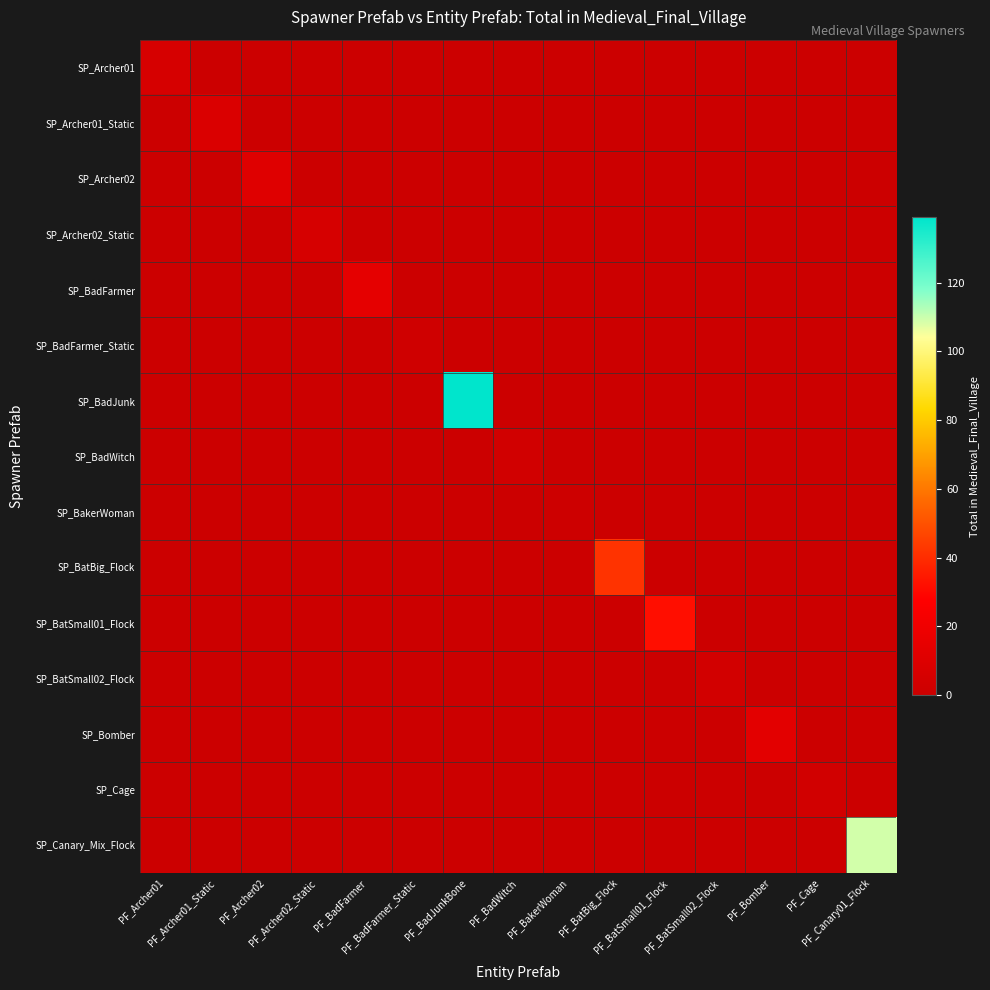

Reading right to left, what are all the values shown in this chart?

SP_Archer01: PF_Canary01_Flock=0	PF_Cage=0	PF_Bomber=0	PF_BatSmall02_Flock=0	PF_BatSmall01_Flock=0	PF_BatBig_Flock=0	PF_BakerWoman=0	PF_BadWitch=0	PF_BadJunkBone=0	PF_BadFarmer_Static=0	PF_BadFarmer=0	PF_Archer02_Static=0	PF_Archer02=0	PF_Archer01_Static=0	PF_Archer01=6
SP_Archer01_Static: PF_Canary01_Flock=0	PF_Cage=0	PF_Bomber=0	PF_BatSmall02_Flock=0	PF_BatSmall01_Flock=0	PF_BatBig_Flock=0	PF_BakerWoman=0	PF_BadWitch=0	PF_BadJunkBone=0	PF_BadFarmer_Static=0	PF_BadFarmer=0	PF_Archer02_Static=0	PF_Archer02=0	PF_Archer01_Static=8	PF_Archer01=0
SP_Archer02: PF_Canary01_Flock=0	PF_Cage=0	PF_Bomber=0	PF_BatSmall02_Flock=0	PF_BatSmall01_Flock=0	PF_BatBig_Flock=0	PF_BakerWoman=0	PF_BadWitch=0	PF_BadJunkBone=0	PF_BadFarmer_Static=0	PF_BadFarmer=0	PF_Archer02_Static=0	PF_Archer02=11	PF_Archer01_Static=0	PF_Archer01=0
SP_Archer02_Static: PF_Canary01_Flock=0	PF_Cage=0	PF_Bomber=0	PF_BatSmall02_Flock=0	PF_BatSmall01_Flock=0	PF_BatBig_Flock=0	PF_BakerWoman=0	PF_BadWitch=0	PF_BadJunkBone=0	PF_BadFarmer_Static=0	PF_BadFarmer=0	PF_Archer02_Static=6	PF_Archer02=0	PF_Archer01_Static=0	PF_Archer01=0
SP_BadFarmer: PF_Canary01_Flock=0	PF_Cage=0	PF_Bomber=0	PF_BatSmall02_Flock=0	PF_BatSmall01_Flock=0	PF_BatBig_Flock=0	PF_BakerWoman=0	PF_BadWitch=0	PF_BadJunkBone=0	PF_BadFarmer_Static=0	PF_BadFarmer=14	PF_Archer02_Static=0	PF_Archer02=0	PF_Archer01_Static=0	PF_Archer01=0
SP_BadFarmer_Static: PF_Canary01_Flock=0	PF_Cage=0	PF_Bomber=0	PF_BatSmall02_Flock=0	PF_BatSmall01_Flock=0	PF_BatBig_Flock=0	PF_BakerWoman=0	PF_BadWitch=0	PF_BadJunkBone=0	PF_BadFarmer_Static=2	PF_BadFarmer=0	PF_Archer02_Static=0	PF_Archer02=0	PF_Archer01_Static=0	PF_Archer01=0
SP_BadJunk: PF_Canary01_Flock=0	PF_Cage=0	PF_Bomber=0	PF_BatSmall02_Flock=0	PF_BatSmall01_Flock=0	PF_BatBig_Flock=0	PF_BakerWoman=0	PF_BadWitch=0	PF_BadJunkBone=139	PF_BadFarmer_Static=0	PF_BadFarmer=0	PF_Archer02_Static=0	PF_Archer02=0	PF_Archer01_Static=0	PF_Archer01=0
SP_BadWitch: PF_Canary01_Flock=0	PF_Cage=0	PF_Bomber=0	PF_BatSmall02_Flock=0	PF_BatSmall01_Flock=0	PF_BatBig_Flock=0	PF_BakerWoman=0	PF_BadWitch=3	PF_BadJunkBone=0	PF_BadFarmer_Static=0	PF_BadFarmer=0	PF_Archer02_Static=0	PF_Archer02=0	PF_Archer01_Static=0	PF_Archer01=0
SP_BakerWoman: PF_Canary01_Flock=0	PF_Cage=0	PF_Bomber=0	PF_BatSmall02_Flock=0	PF_BatSmall01_Flock=0	PF_BatBig_Flock=0	PF_BakerWoman=1	PF_BadWitch=0	PF_BadJunkBone=0	PF_BadFarmer_Static=0	PF_BadFarmer=0	PF_Archer02_Static=0	PF_Archer02=0	PF_Archer01_Static=0	PF_Archer01=0
SP_BatBig_Flock: PF_Canary01_Flock=0	PF_Cage=0	PF_Bomber=0	PF_BatSmall02_Flock=0	PF_BatSmall01_Flock=0	PF_BatBig_Flock=42	PF_BakerWoman=0	PF_BadWitch=0	PF_BadJunkBone=0	PF_BadFarmer_Static=0	PF_BadFarmer=0	PF_Archer02_Static=0	PF_Archer02=0	PF_Archer01_Static=0	PF_Archer01=0
SP_BatSmall01_Flock: PF_Canary01_Flock=0	PF_Cage=0	PF_Bomber=0	PF_BatSmall02_Flock=0	PF_BatSmall01_Flock=32	PF_BatBig_Flock=0	PF_BakerWoman=0	PF_BadWitch=0	PF_BadJunkBone=0	PF_BadFarmer_Static=0	PF_BadFarmer=0	PF_Archer02_Static=0	PF_Archer02=0	PF_Archer01_Static=0	PF_Archer01=0
SP_BatSmall02_Flock: PF_Canary01_Flock=0	PF_Cage=0	PF_Bomber=0	PF_BatSmall02_Flock=4	PF_BatSmall01_Flock=0	PF_BatBig_Flock=0	PF_BakerWoman=0	PF_BadWitch=0	PF_BadJunkBone=0	PF_BadFarmer_Static=0	PF_BadFarmer=0	PF_Archer02_Static=0	PF_Archer02=0	PF_Archer01_Static=0	PF_Archer01=0
SP_Bomber: PF_Canary01_Flock=0	PF_Cage=0	PF_Bomber=13	PF_BatSmall02_Flock=0	PF_BatSmall01_Flock=0	PF_BatBig_Flock=0	PF_BakerWoman=0	PF_BadWitch=0	PF_BadJunkBone=0	PF_BadFarmer_Static=0	PF_BadFarmer=0	PF_Archer02_Static=0	PF_Archer02=0	PF_Archer01_Static=0	PF_Archer01=0
SP_Cage: PF_Canary01_Flock=0	PF_Cage=3	PF_Bomber=0	PF_BatSmall02_Flock=0	PF_BatSmall01_Flock=0	PF_BatBig_Flock=0	PF_BakerWoman=0	PF_BadWitch=0	PF_BadJunkBone=0	PF_BadFarmer_Static=0	PF_BadFarmer=0	PF_Archer02_Static=0	PF_Archer02=0	PF_Archer01_Static=0	PF_Archer01=0
SP_Canary_Mix_Flock: PF_Canary01_Flock=109	PF_Cage=0	PF_Bomber=0	PF_BatSmall02_Flock=0	PF_BatSmall01_Flock=0	PF_BatBig_Flock=0	PF_BakerWoman=0	PF_BadWitch=0	PF_BadJunkBone=0	PF_BadFarmer_Static=0	PF_BadFarmer=0	PF_Archer02_Static=0	PF_Archer02=0	PF_Archer01_Static=0	PF_Archer01=0